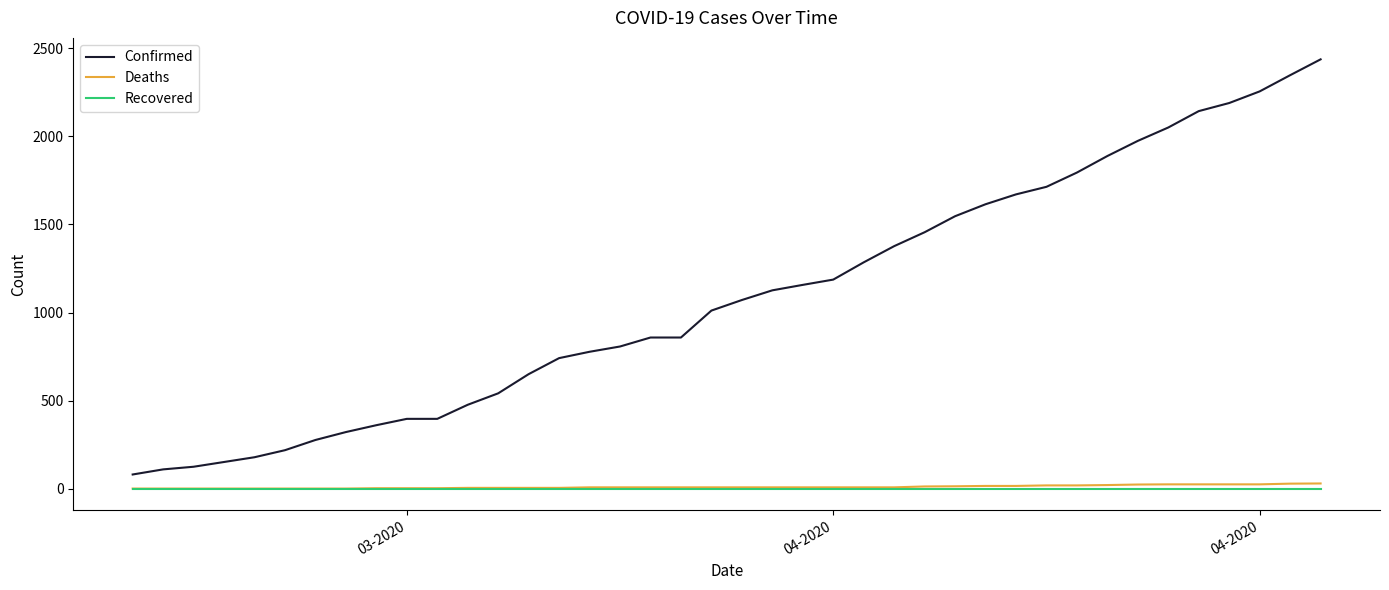

What is the maximum value shown in the chart?

2438